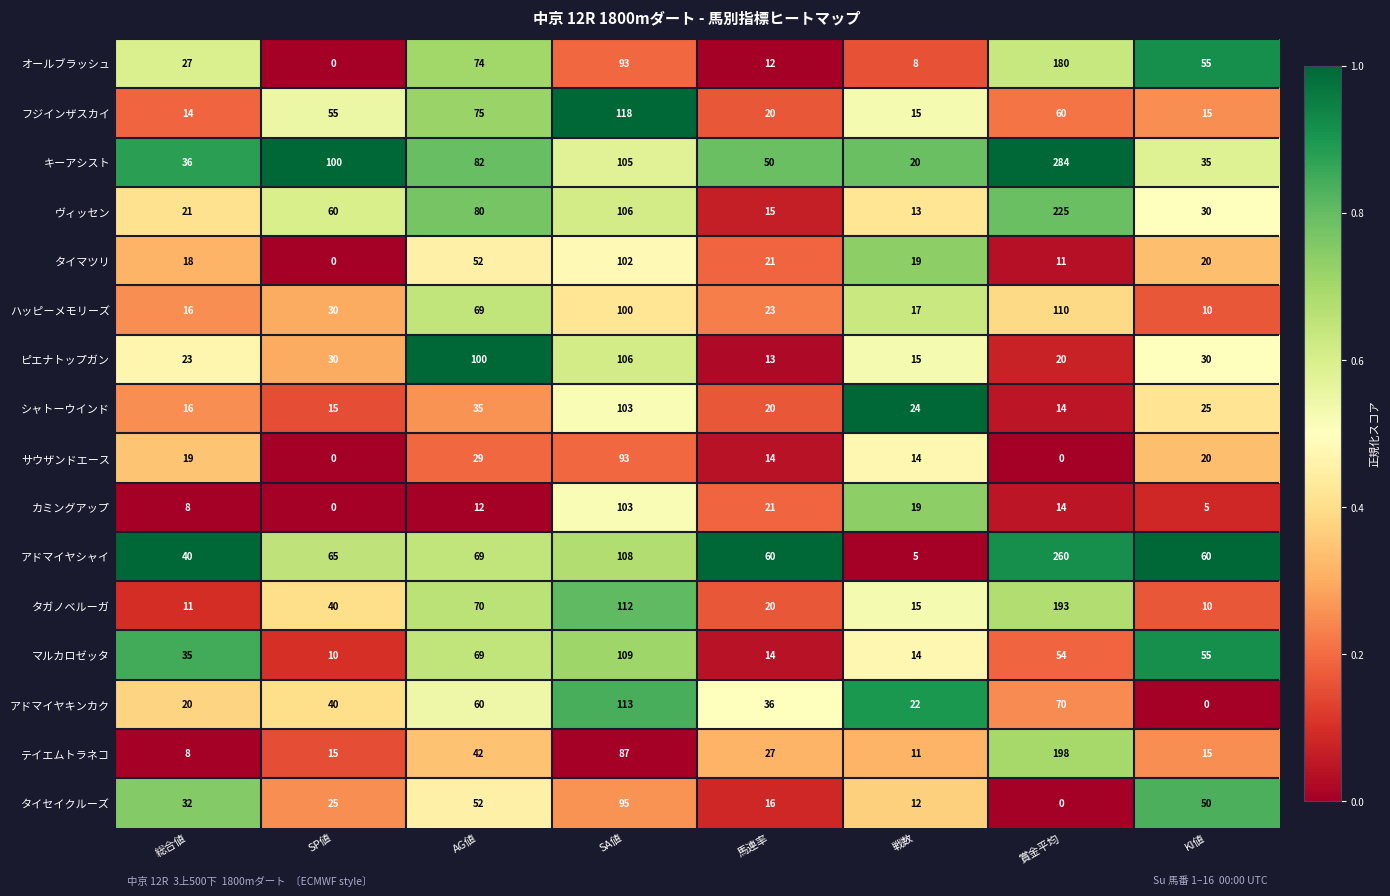

What is the spread (max minus min) of values at AG値?

88